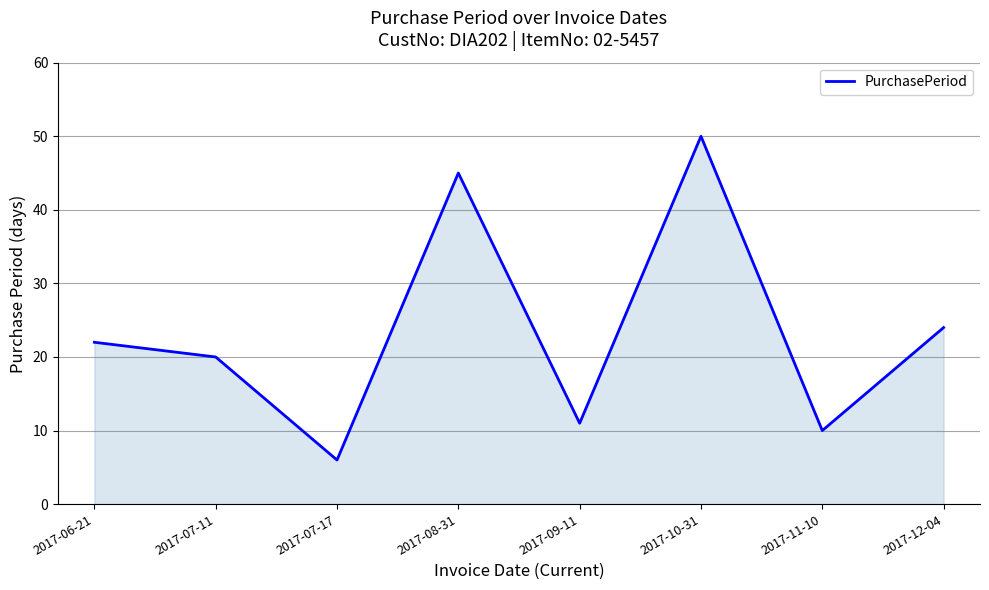

Which label corresponds to the largest value in the chart?

2017-10-31